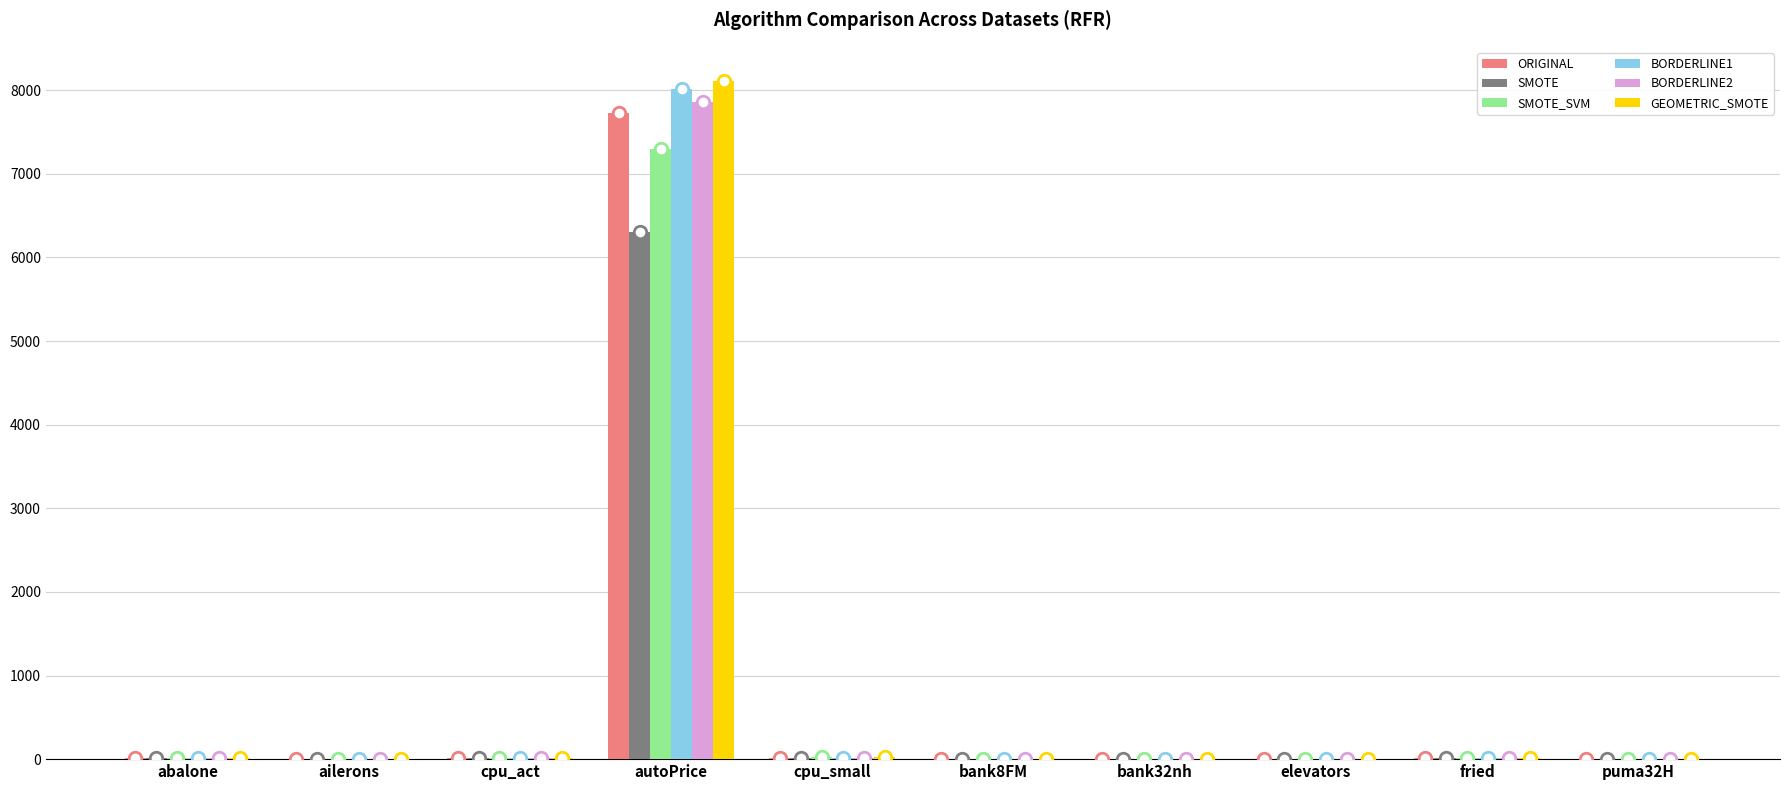

Is it true that ORIGINAL equals 10647.7 at autoPrice?

False